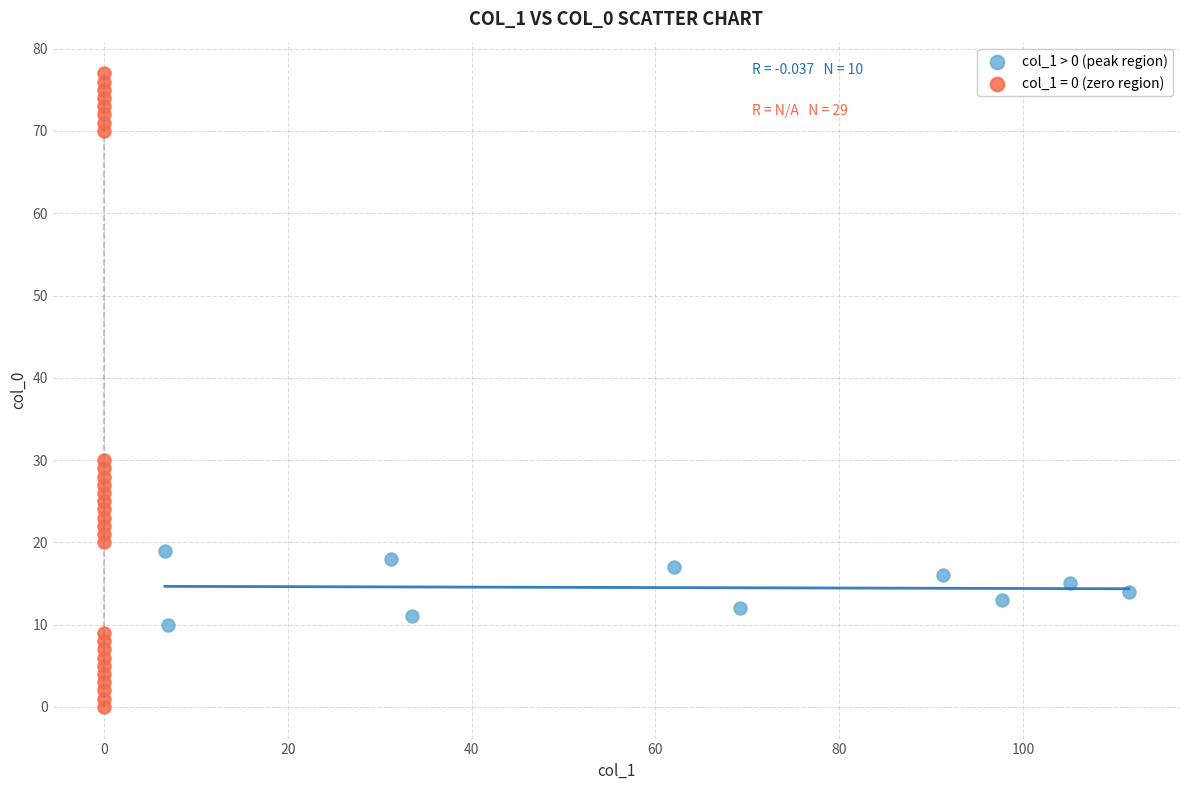

Which series has the widest spread of Y values?

col_1 = 0 (zero region)